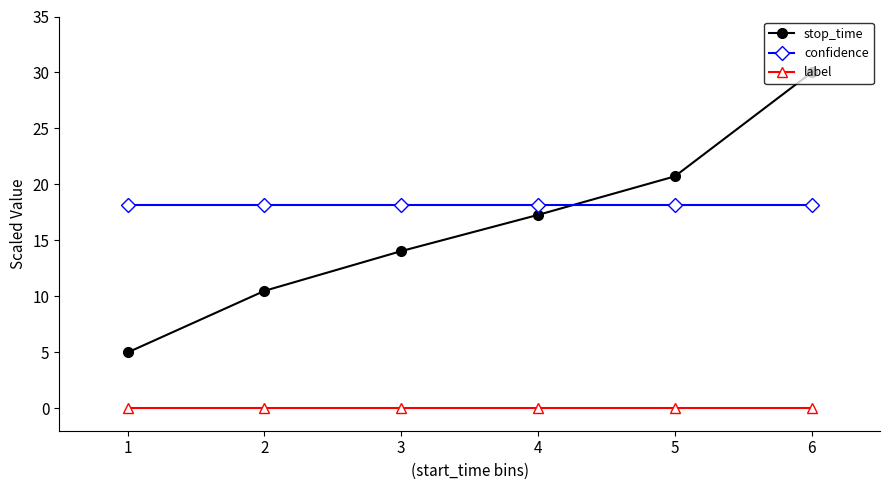

List the series in order of their peak value, highest first.

stop_time, confidence, label